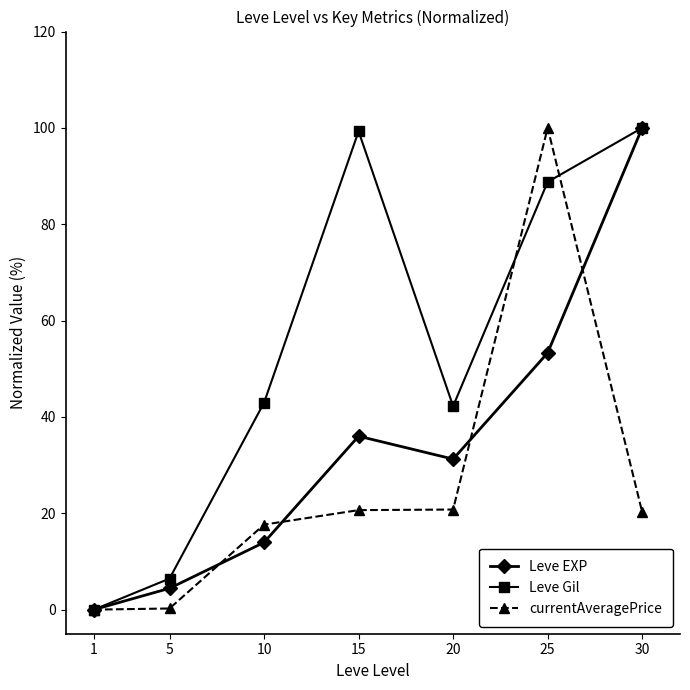

Rank the series by their average value, from lowest to highest.

currentAveragePrice, Leve EXP, Leve Gil